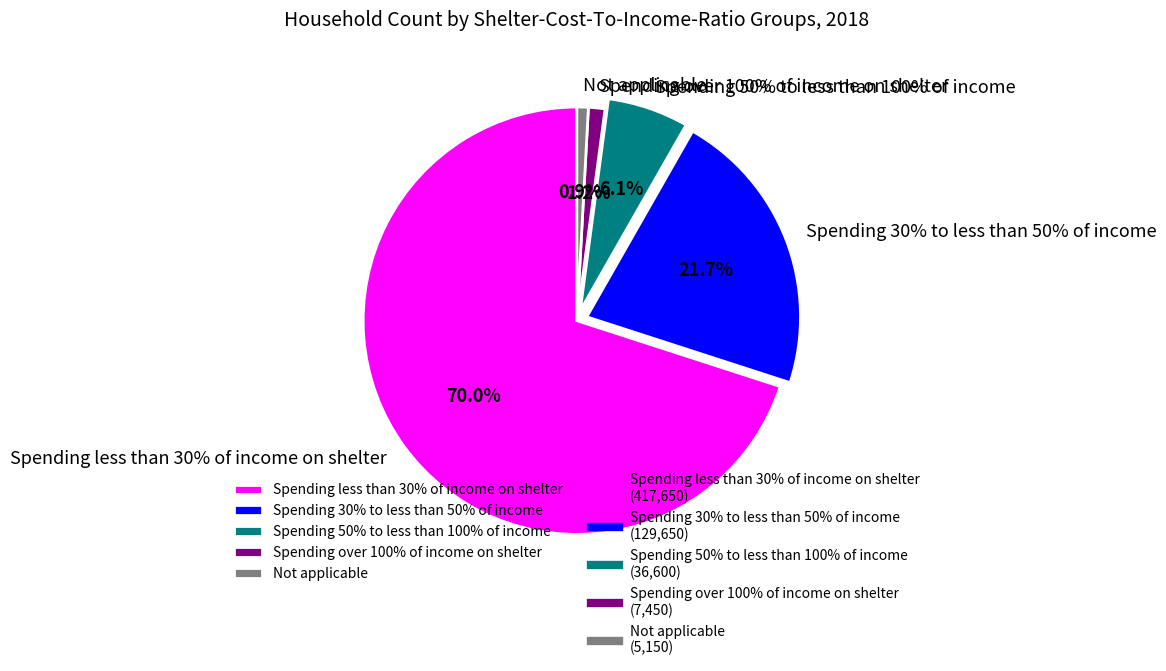

To the nearest percent, what is the combined percentage of Not applicable and Spending less than 30% of income on shelter?

71%